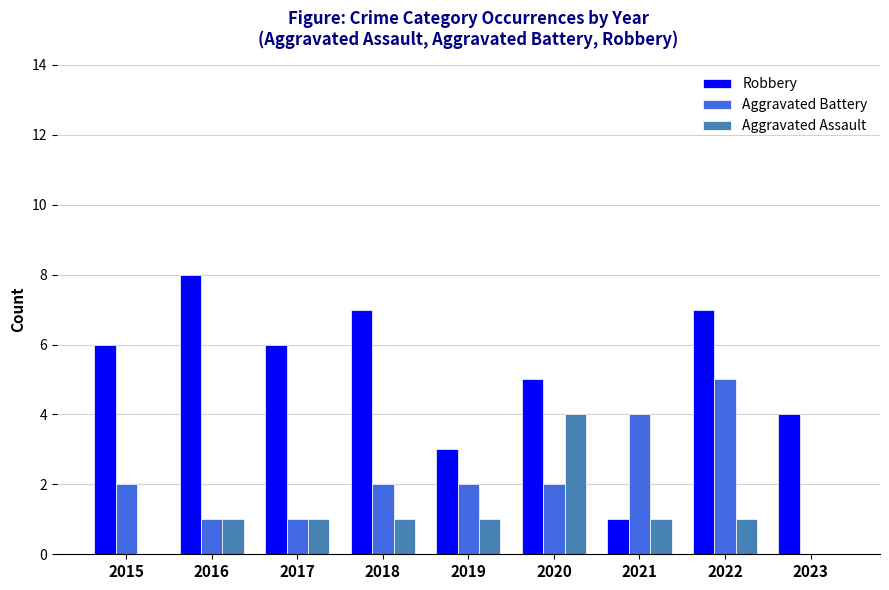

Does the chart contain stacked bars?

No